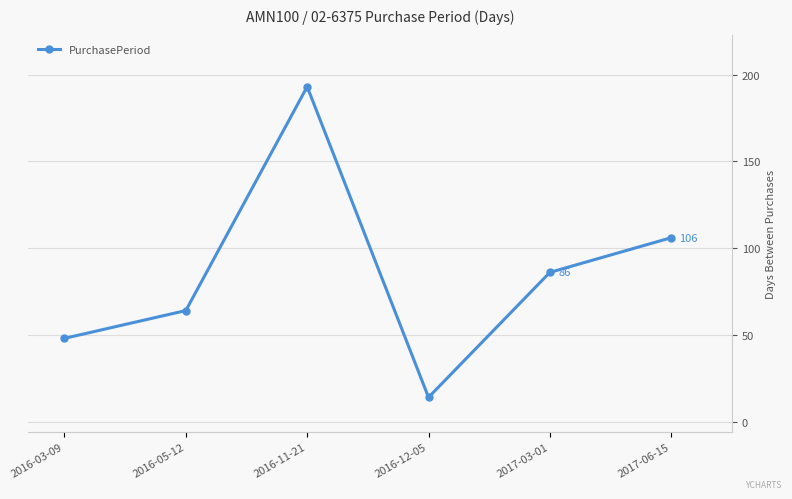

Reading left to right, list all the values displayed in this chart.

2016-03-09=48	2016-05-12=64	2016-11-21=193	2016-12-05=14	2017-03-01=86	2017-06-15=106